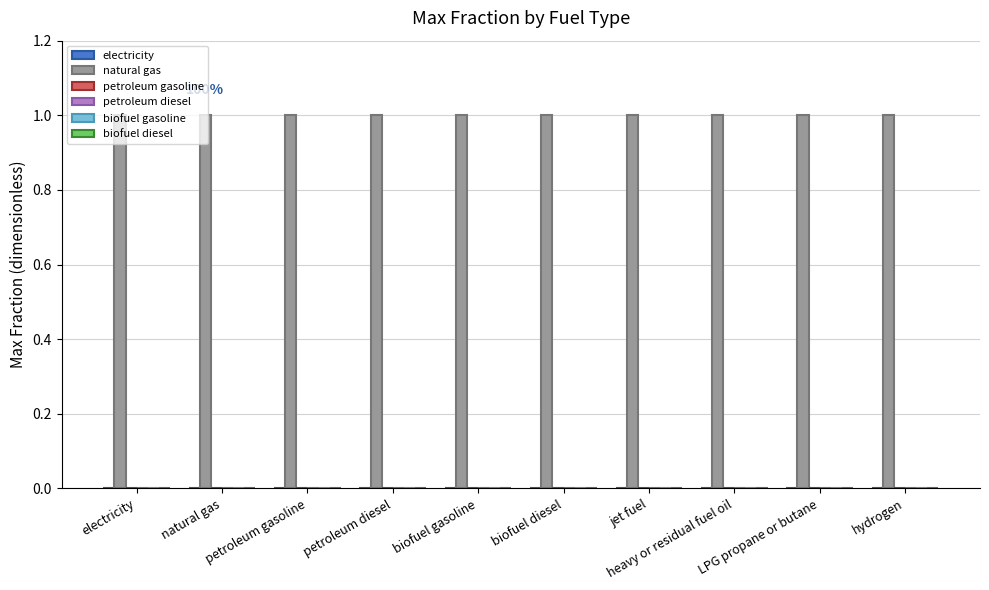

Which series has the largest total across all categories?

natural gas